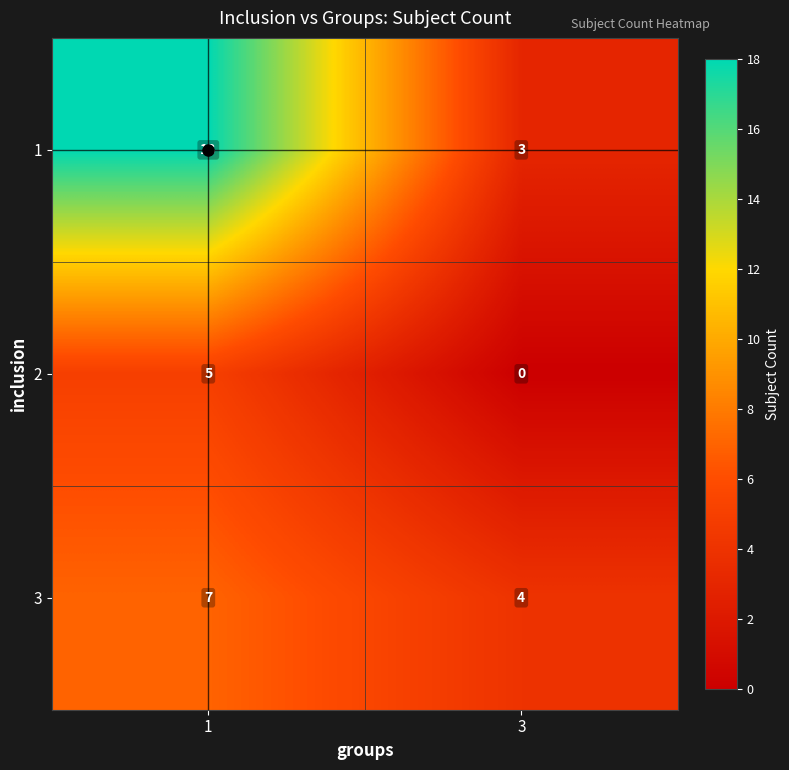

What is the total value across all series at 1?

30